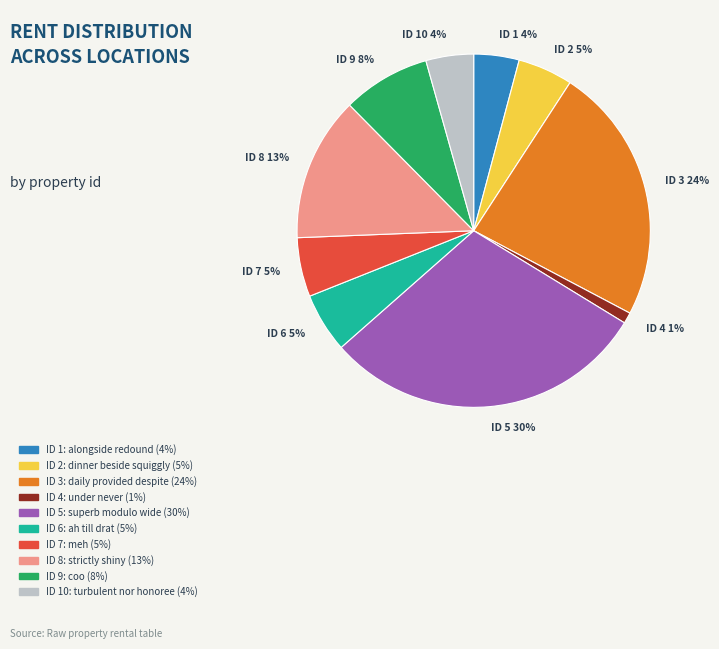

Is it true that ID 4 is 11% of the pie?

False